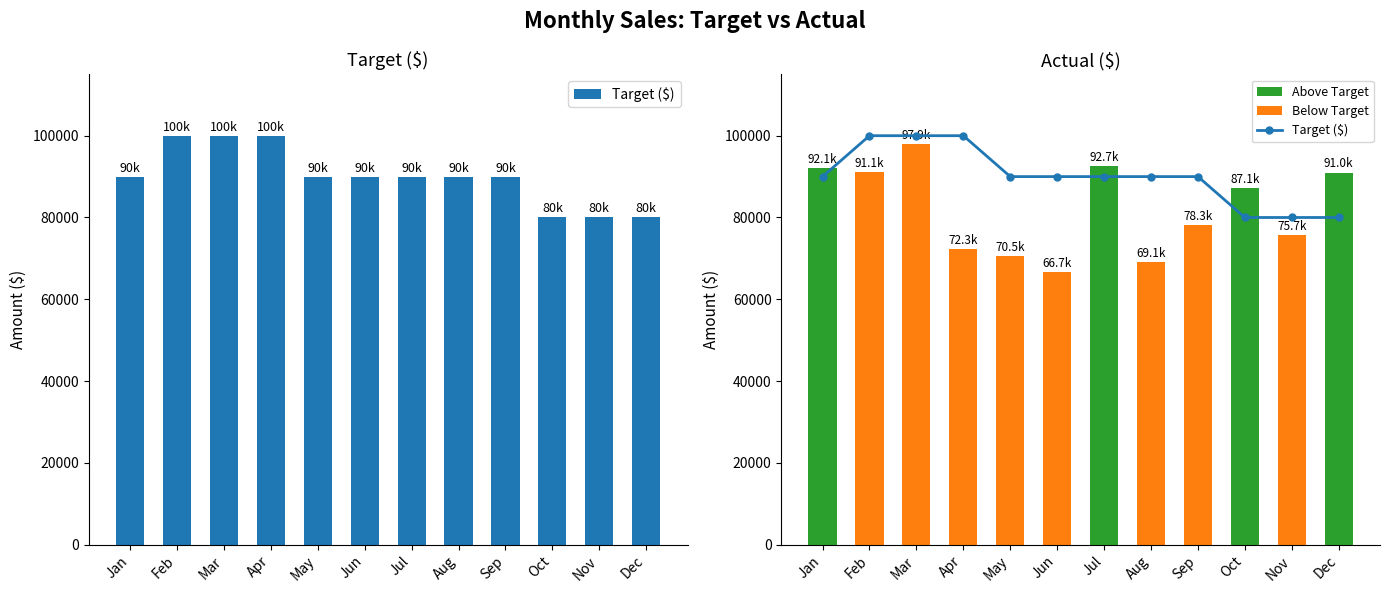

What is the difference between the maximum and minimum values in the Actual series?

31193.3